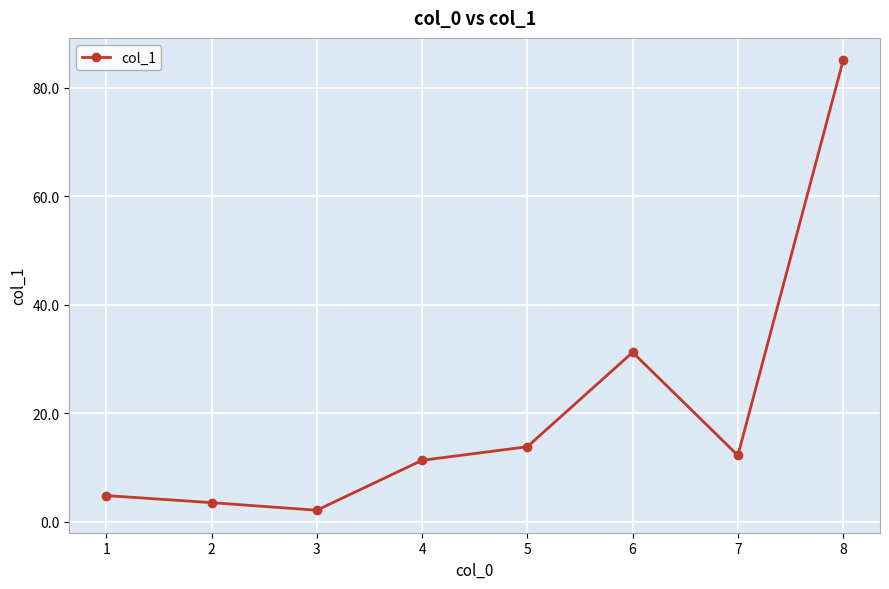

What is the difference between the maximum and minimum values?

82.9